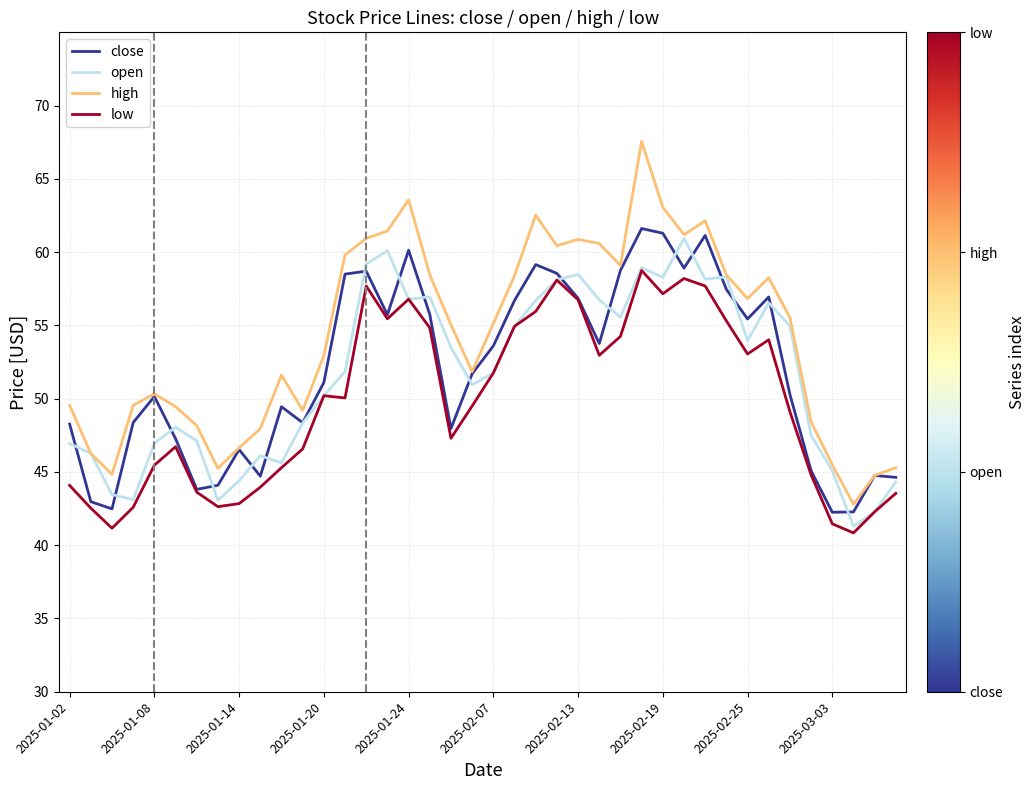

Which series has the largest total across all categories?

high